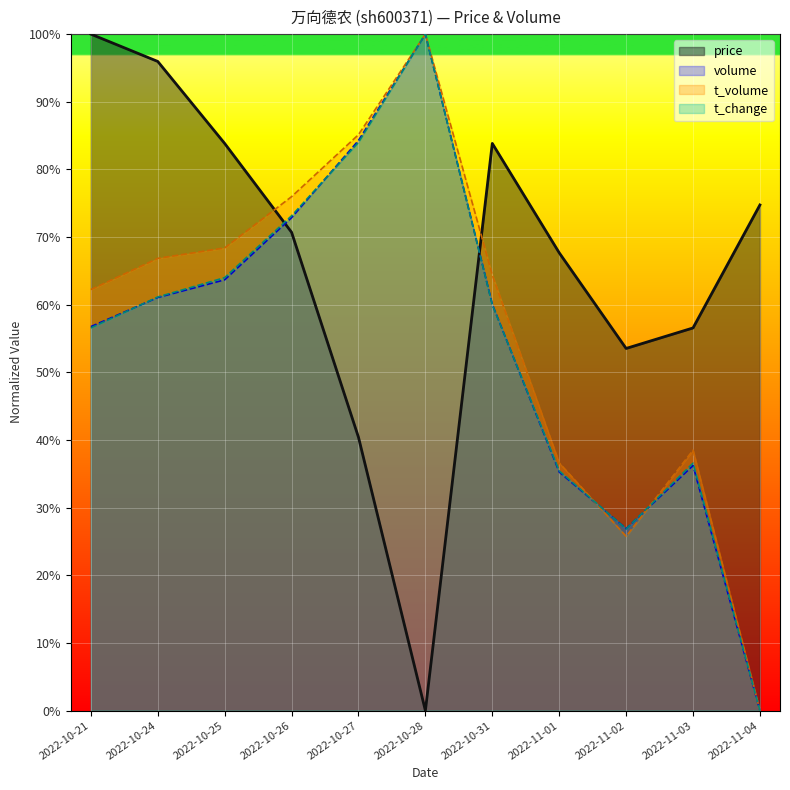

Which has a higher value, 2022-10-24 or 2022-11-01?

2022-10-24